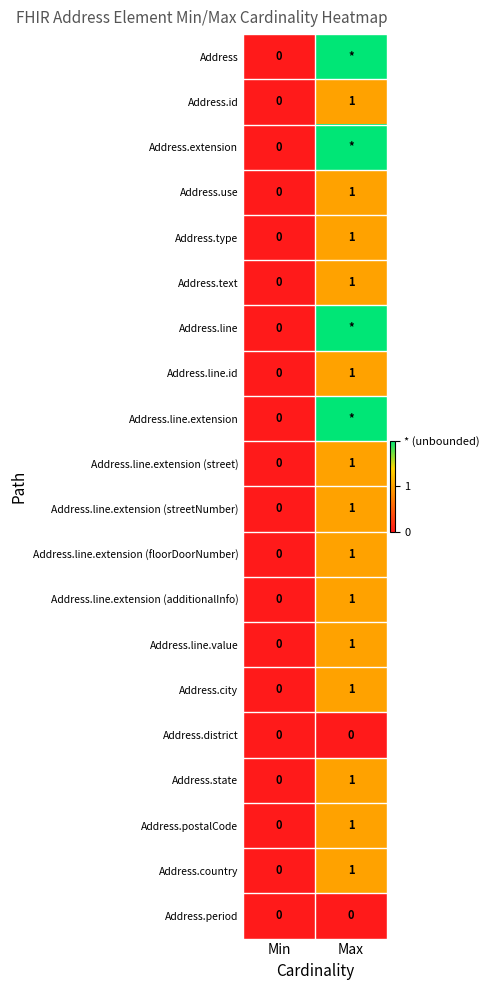

List the labels in order of Address.line.extension (street) value, smallest first.

Min, Max